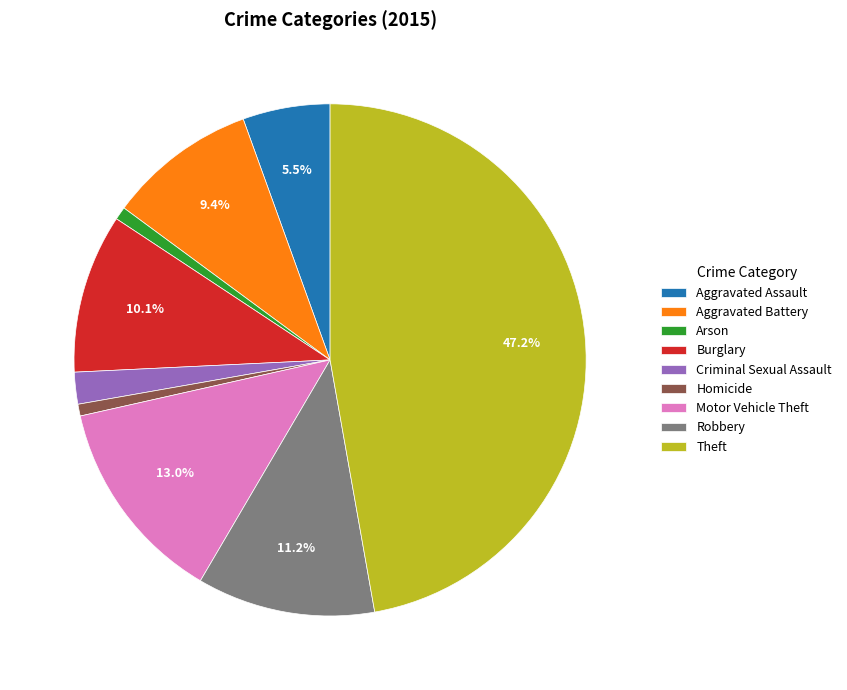

Which slice is the largest?

Theft